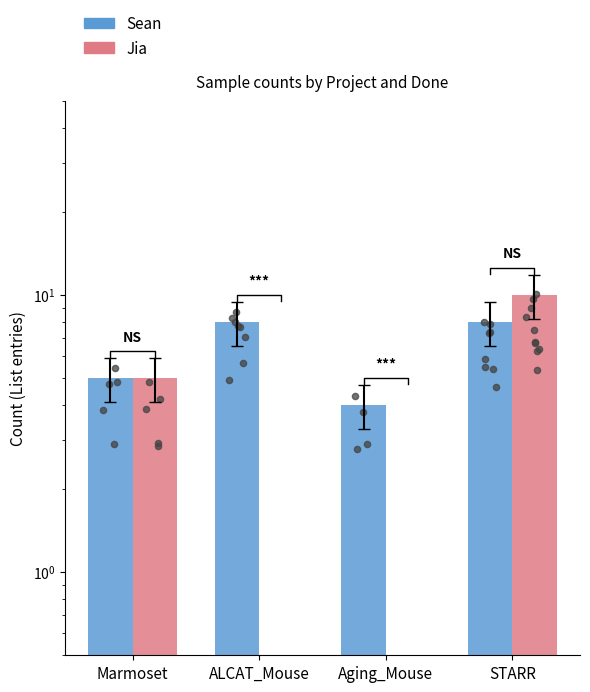

Is the value of Jia at Marmoset greater than the value of Sean at Marmoset?

No